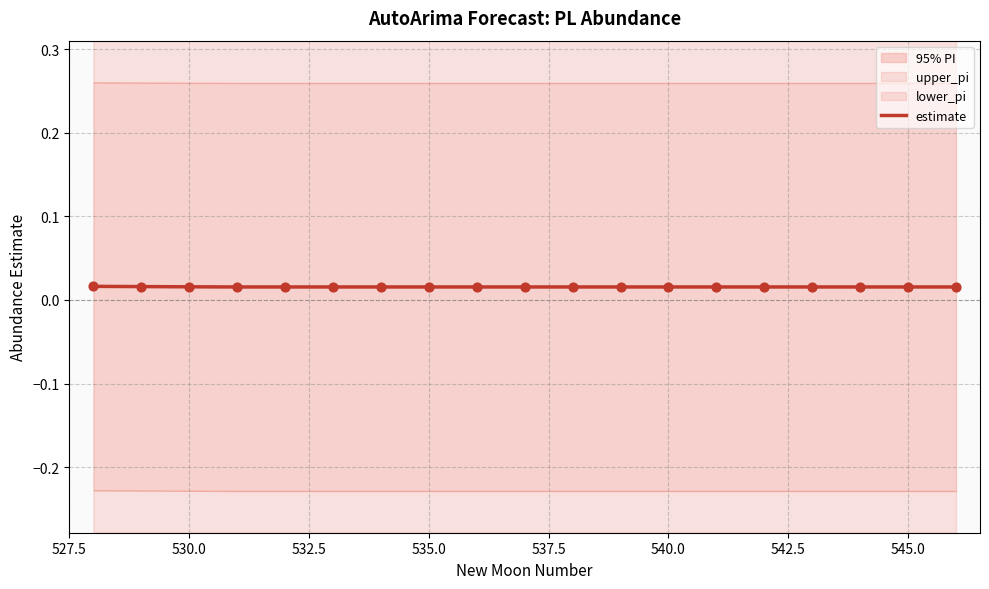

Between 545.0 and 540.0, which is larger?

545.0